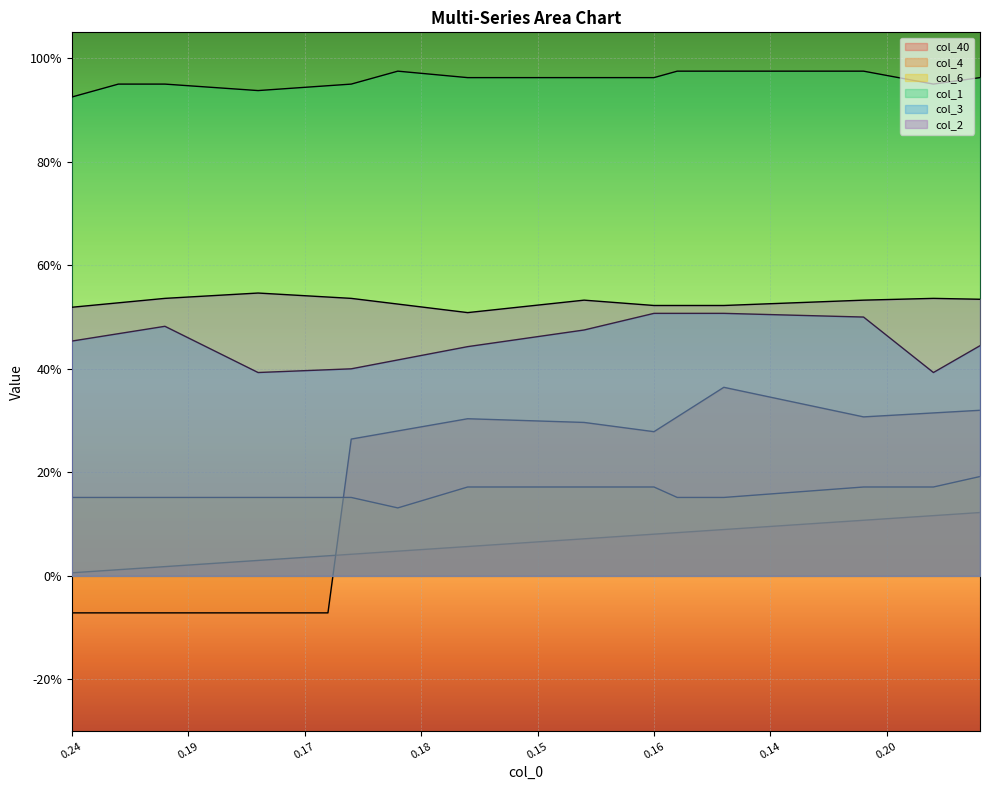

What is the value of the col_40 point at the 32nd from the left?

0.1